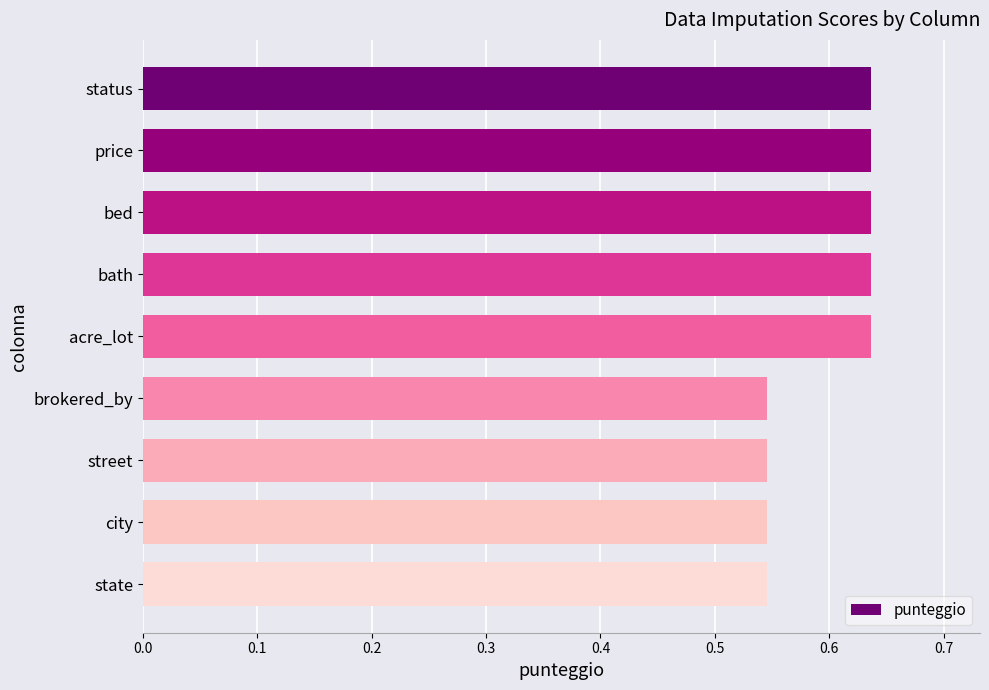

Is it true that the value at city is 1.0?

False